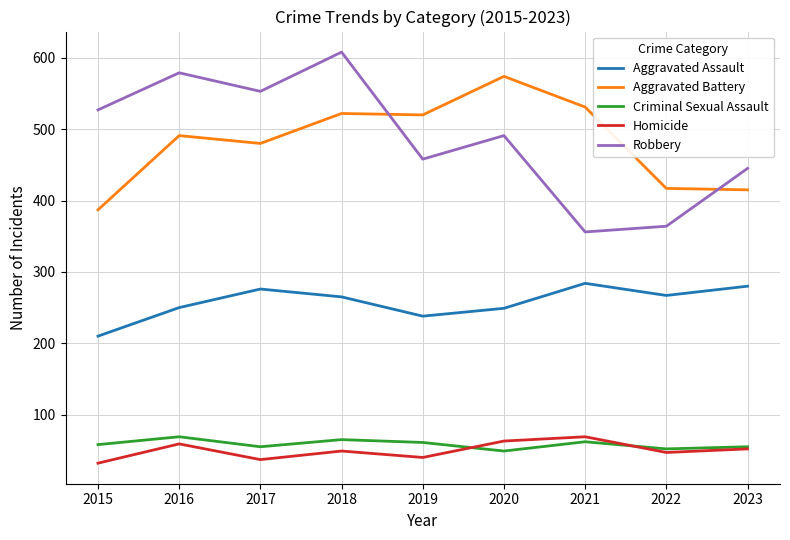

Rank the series at 2015 from highest to lowest value.

Robbery, Aggravated Battery, Aggravated Assault, Criminal Sexual Assault, Homicide